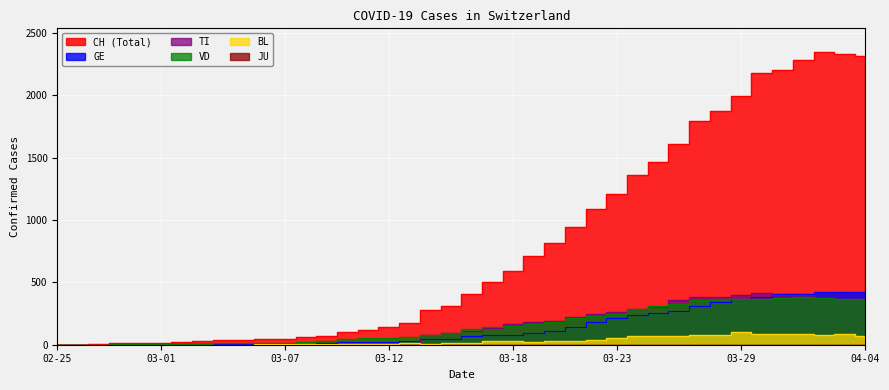

What is the difference between the maximum and minimum values in the BL series?

99